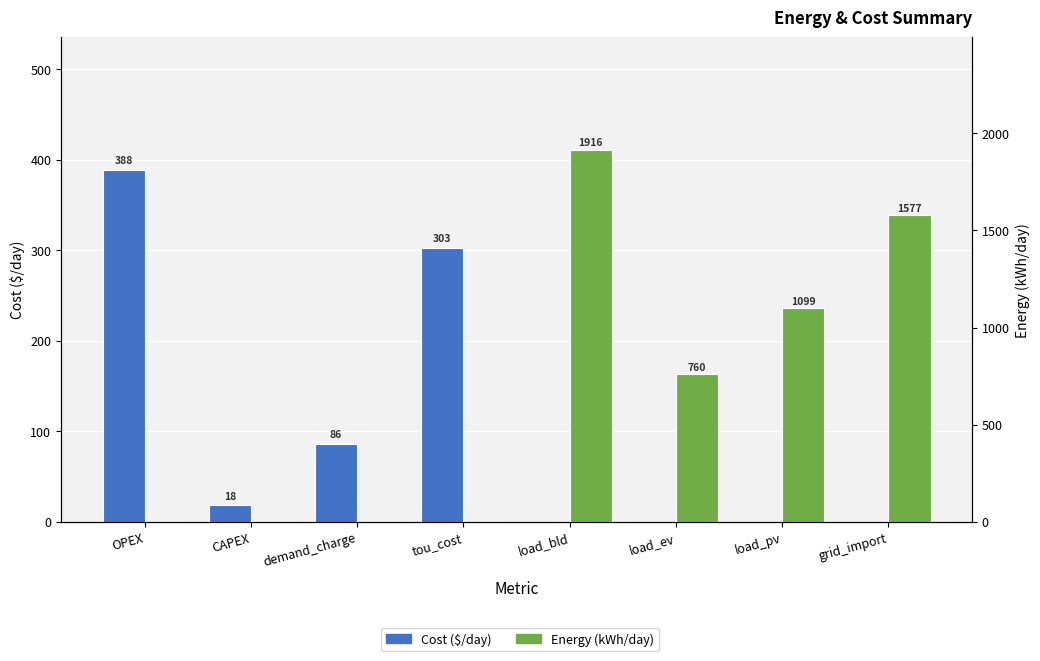

What is the difference between the maximum and second lowest values in the Cost ($/day) series?

388.4